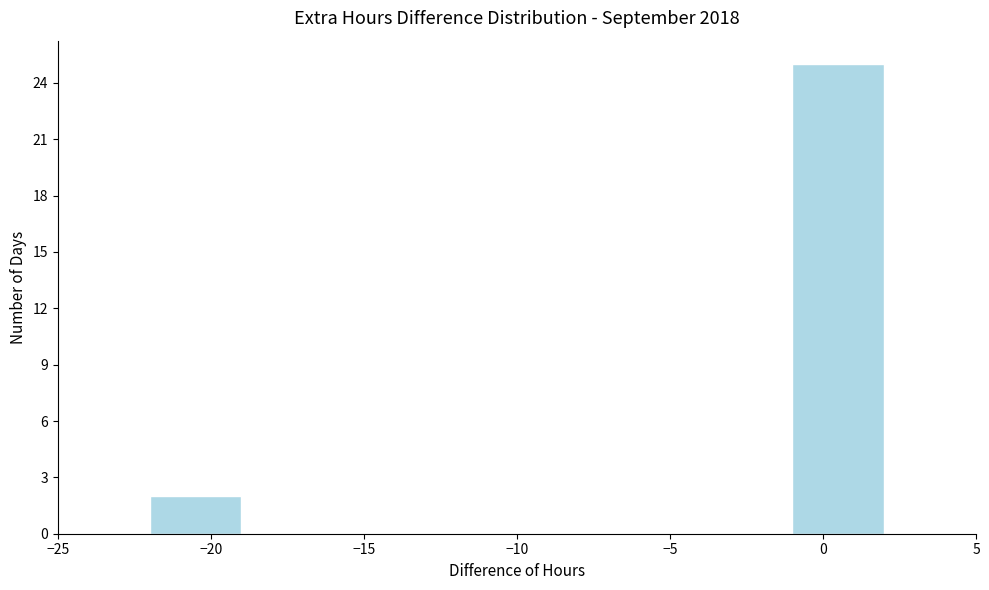

Reading left to right, list every bar in this chart as the range it spans on the x-axis followed by its height. The values are not printed on the chart, so give them approximately, as read against the axis.

-25 to -22: 0
-22 to -19: 2
-19 to -16: 0
-16 to -13: 0
-13 to -10: 0
-10 to -7: 0
-7 to -4: 0
-4 to -1: 0
-1 to 2: 25
2 to 5: 0